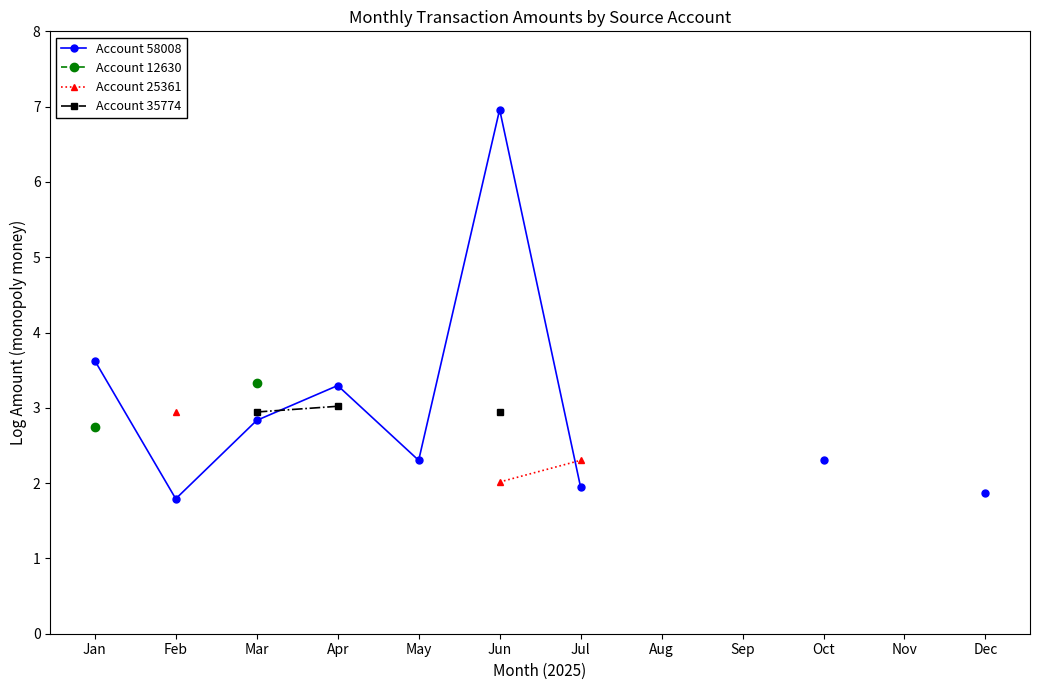

True or false: Account 35774 and Account 25361 intersect in this chart.

False